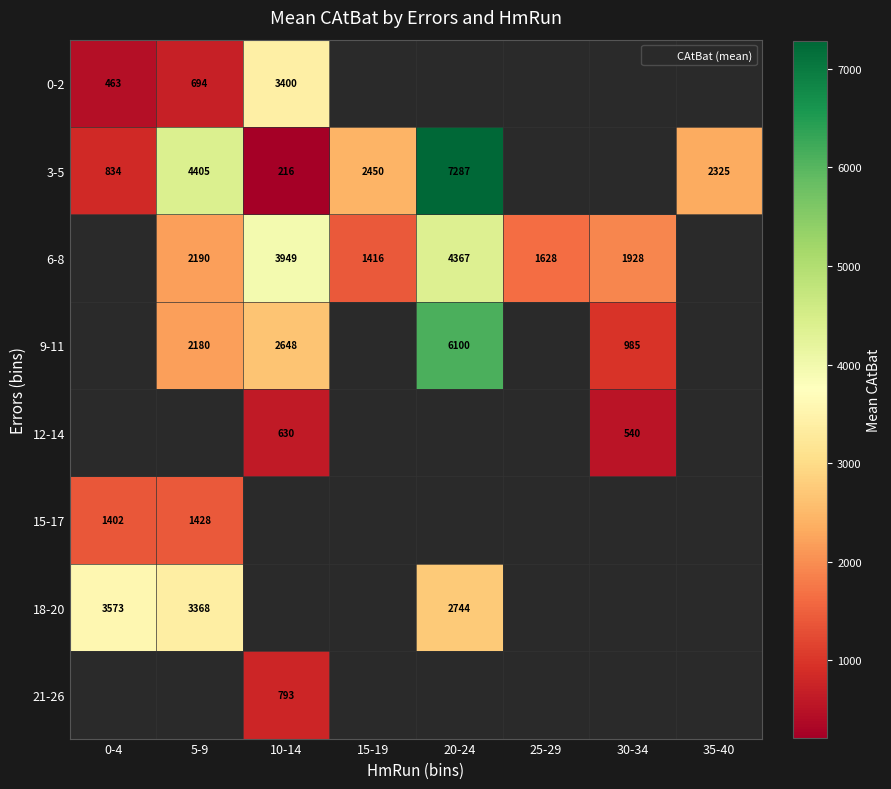

The value of 3-5 at 0-4 is 195. True or false?

False